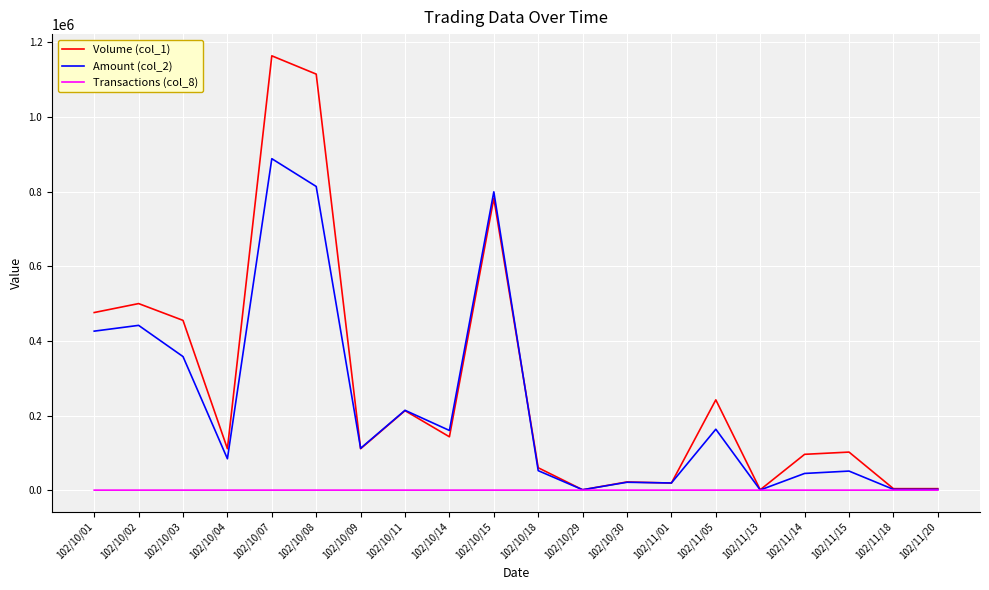

Which label corresponds to the largest value in the chart?

102/10/07